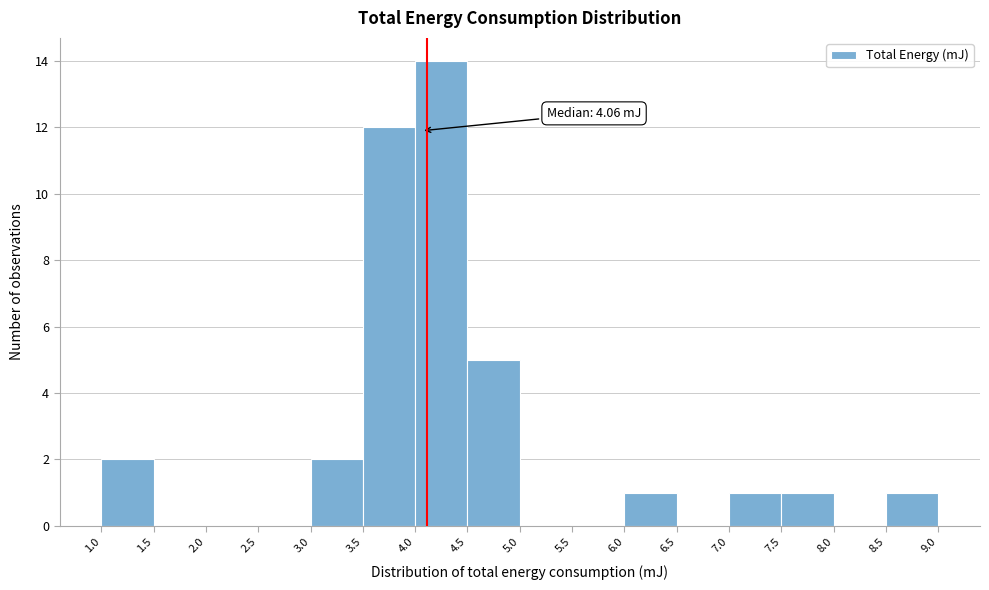

Over which range of the x-axis is the bar tallest?

4.0 to 4.5